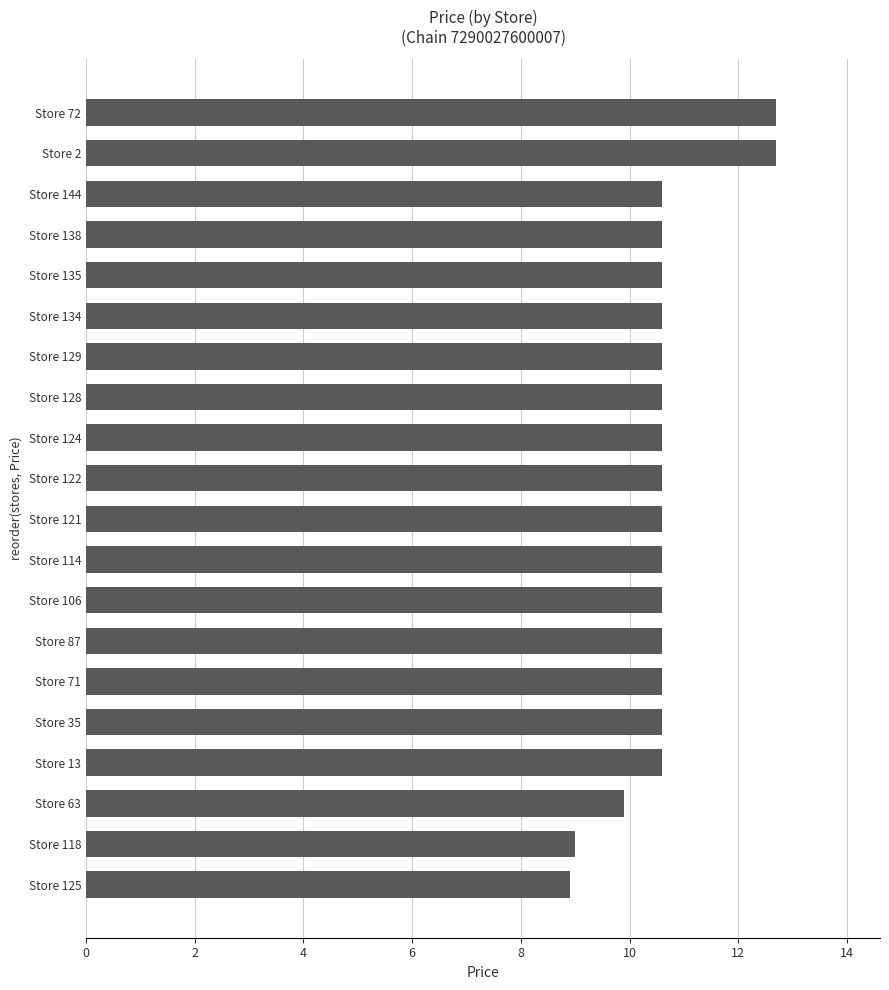

How many bars are there in total?

20